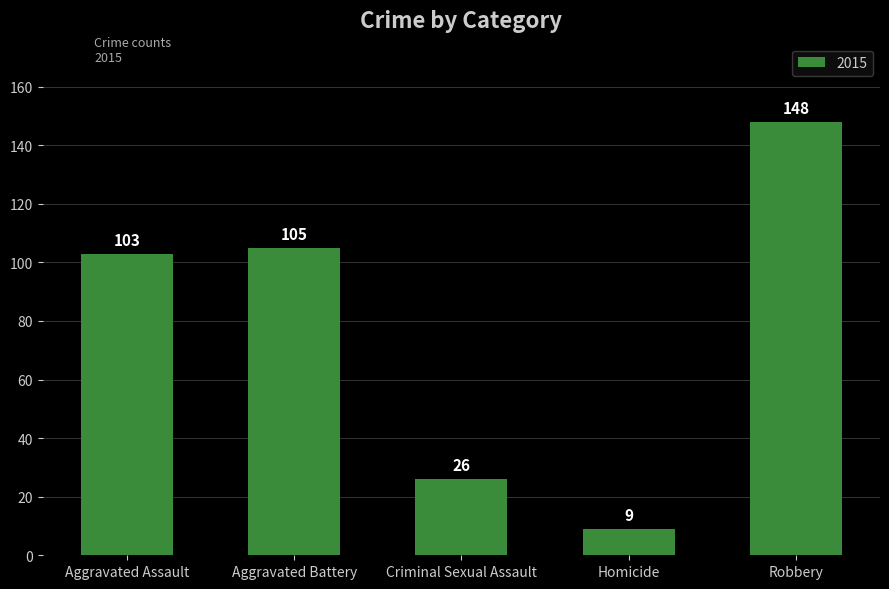

Does the chart contain stacked bars?

No